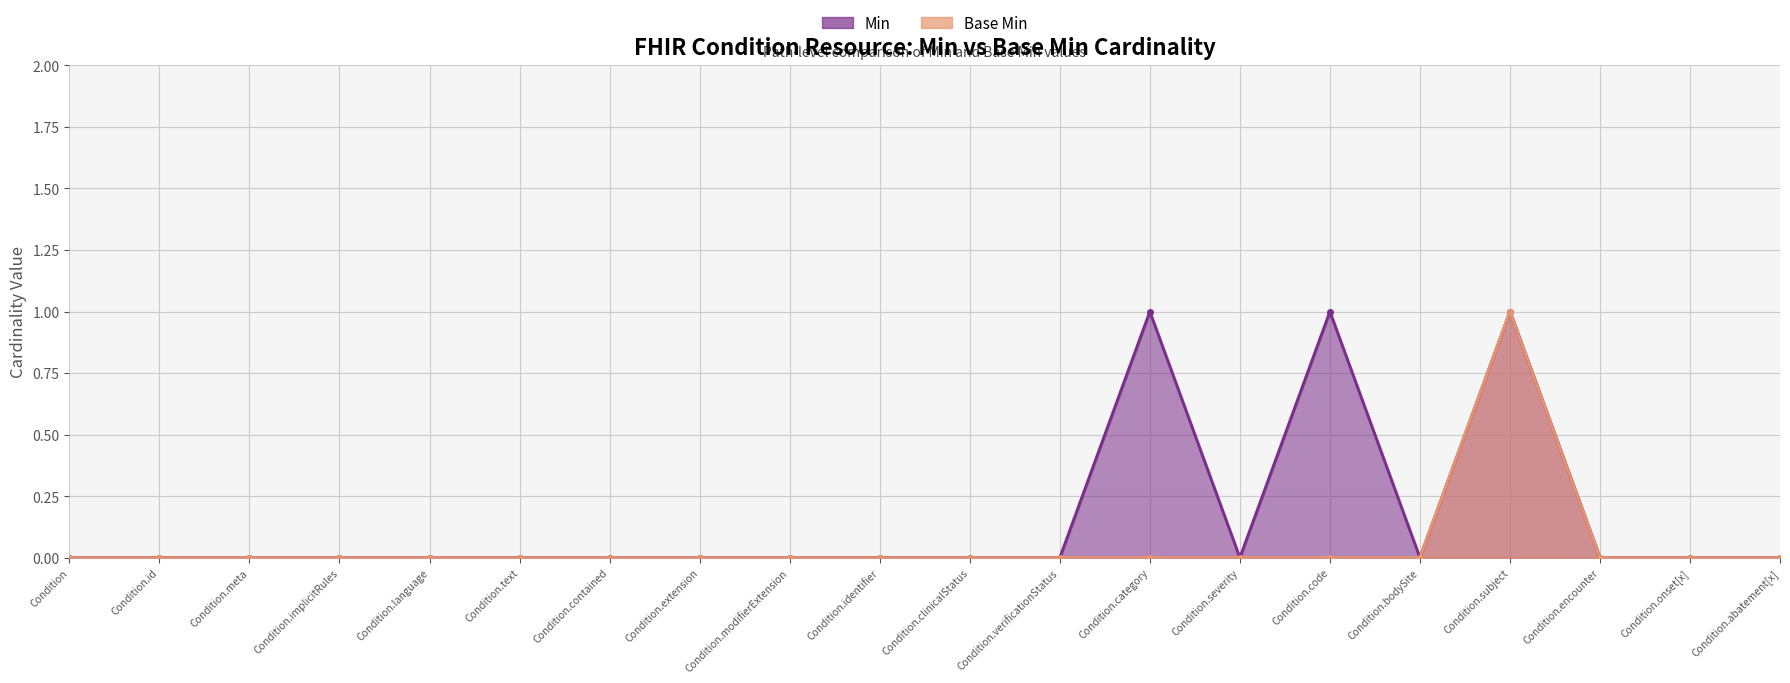

Reading right to left, list all the values displayed in this chart.

Min: Condition.abatement[x]=0	Condition.onset[x]=0	Condition.encounter=0	Condition.subject=1	Condition.bodySite=0	Condition.code=1	Condition.severity=0	Condition.category=1	Condition.verificationStatus=0	Condition.clinicalStatus=0	Condition.identifier=0	Condition.modifierExtension=0	Condition.extension=0	Condition.contained=0	Condition.text=0	Condition.language=0	Condition.implicitRules=0	Condition.meta=0	Condition.id=0	Condition=0
Base Min: Condition.abatement[x]=0	Condition.onset[x]=0	Condition.encounter=0	Condition.subject=1	Condition.bodySite=0	Condition.code=0	Condition.severity=0	Condition.category=0	Condition.verificationStatus=0	Condition.clinicalStatus=0	Condition.identifier=0	Condition.modifierExtension=0	Condition.extension=0	Condition.contained=0	Condition.text=0	Condition.language=0	Condition.implicitRules=0	Condition.meta=0	Condition.id=0	Condition=0